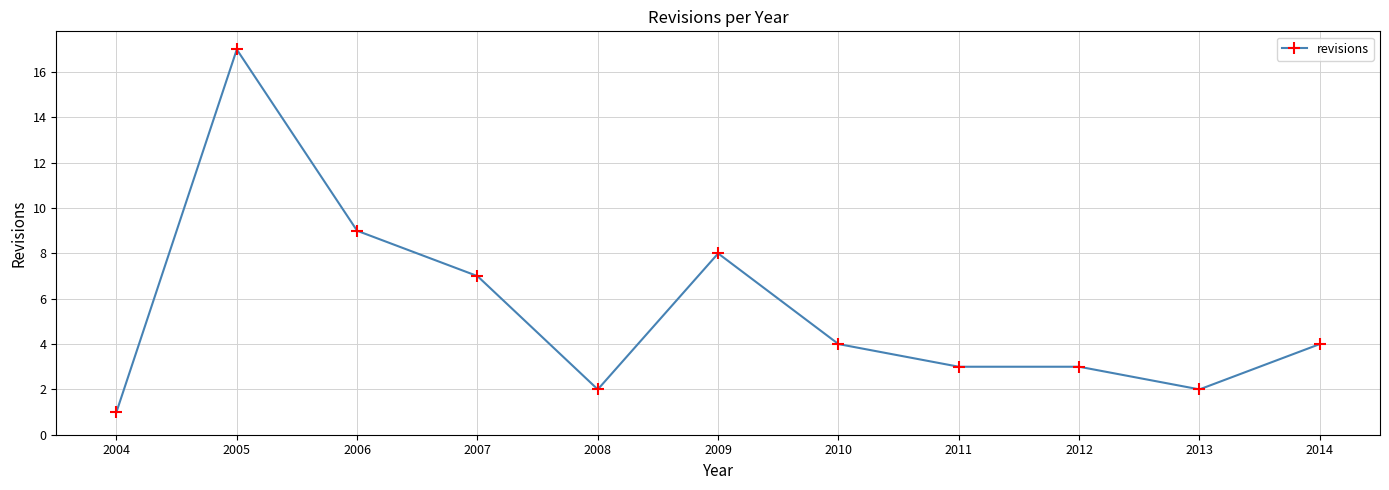

True or false: the data shows 11 at 2009.

False